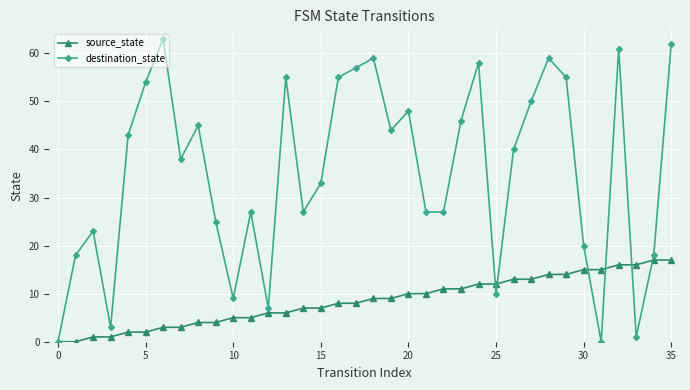

Which series has the widest spread of values?

destination_state